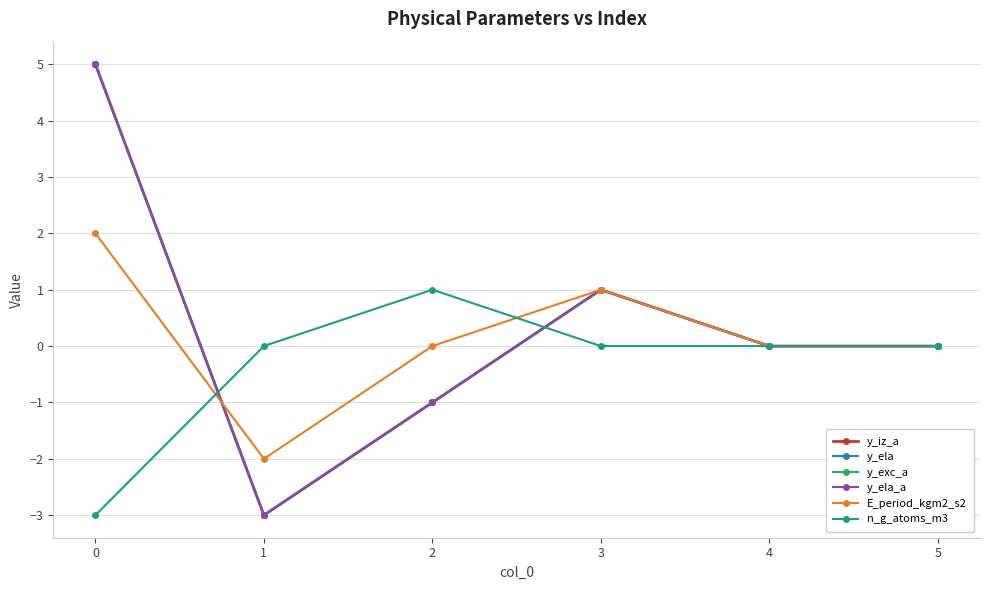

Is it true that y_ela_a equals -5 at 1?

False